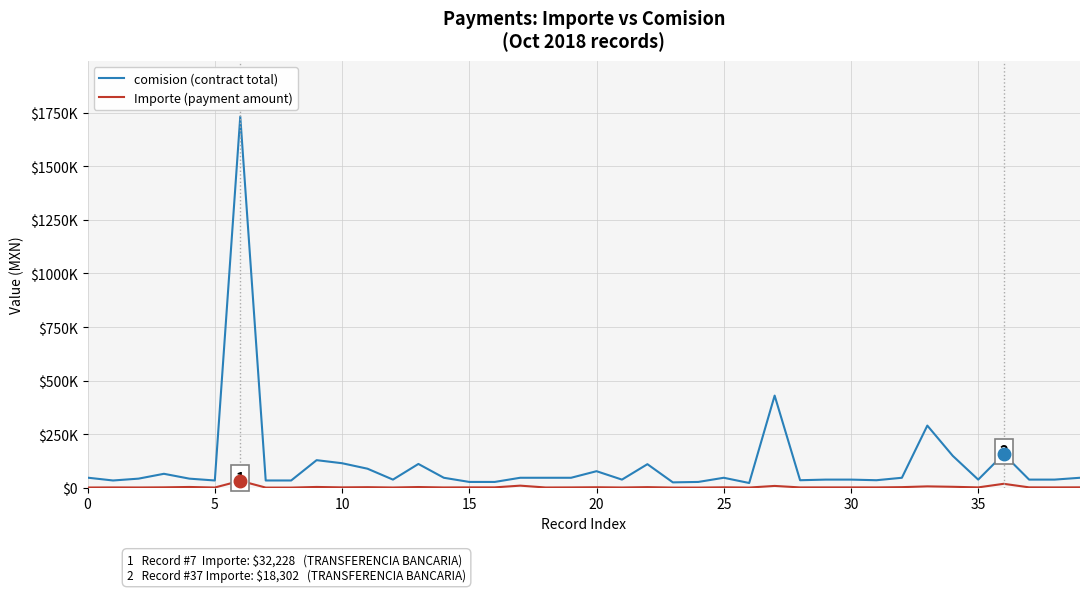

List the series in order of their overall mean, lowest first.

Importe (payment amount), comision (contract total)